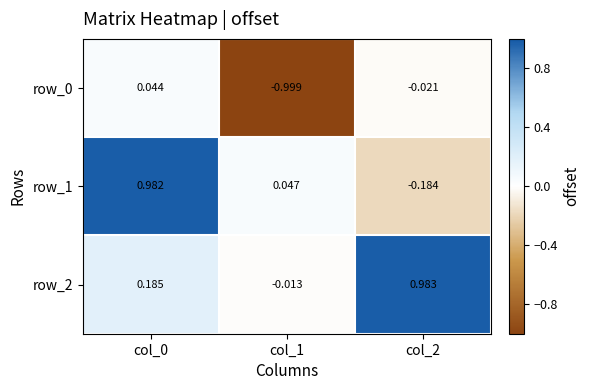

Is it true that row_2 equals 0.3 at col_2?

False